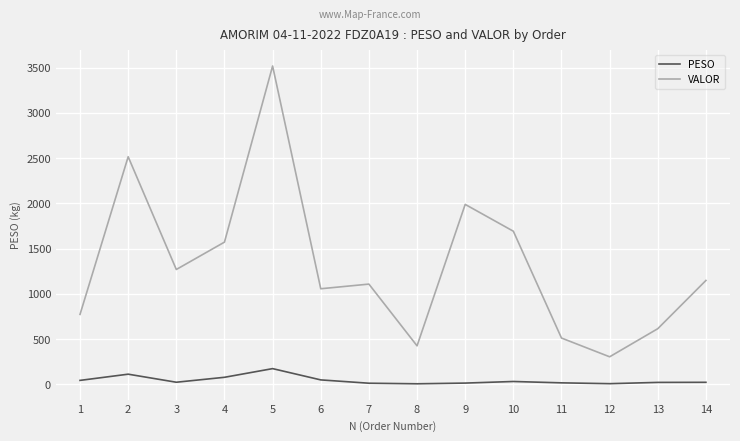

The value of VALOR at 5 is 3517.7. True or false?

True